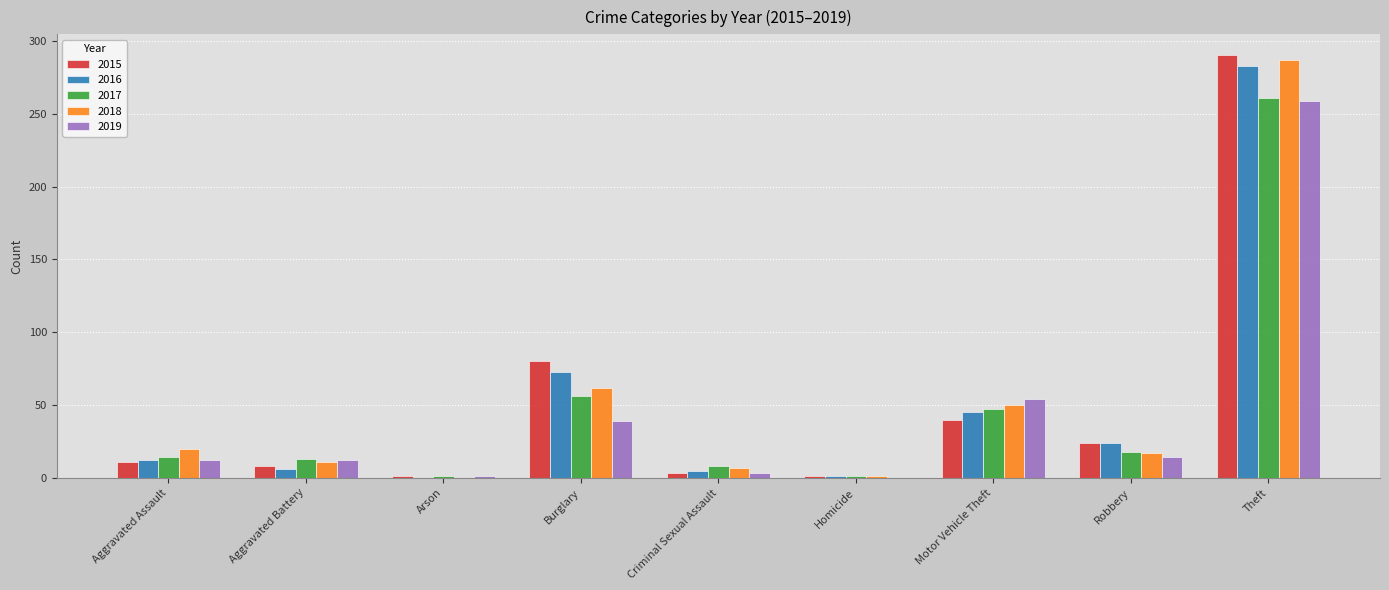

Which series has the largest range (max minus min)?

2015